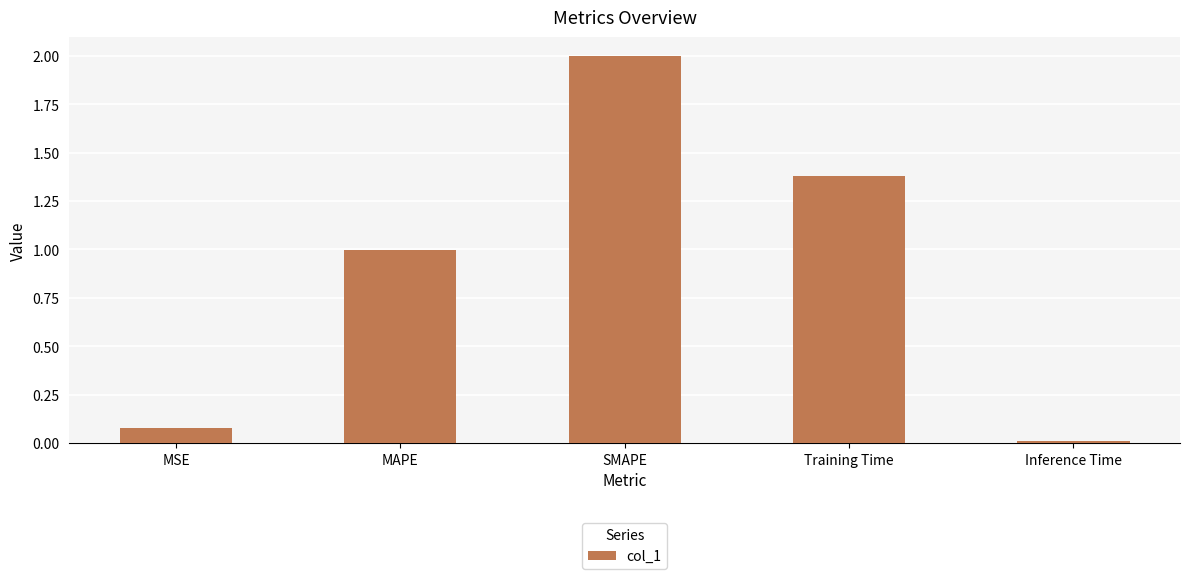

Rank the categories by value from highest to lowest.

SMAPE, Training Time, MAPE, MSE, Inference Time